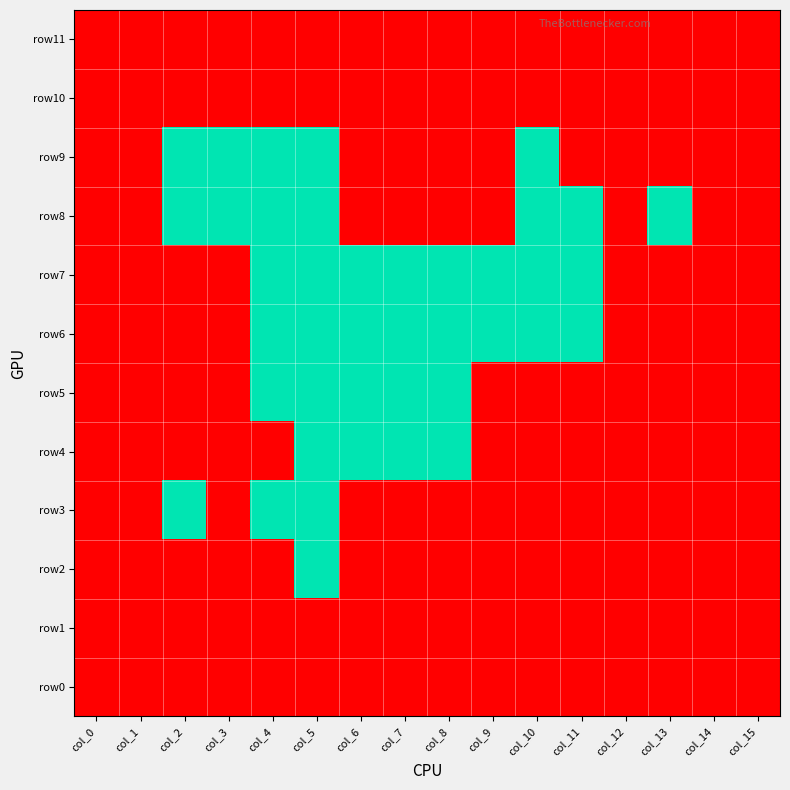

Reading left to right, what are all the values shown in this chart?

row11: col_0=-1	col_1=-1	col_2=-1	col_3=-1	col_4=-1	col_5=-1	col_6=-1	col_7=-1	col_8=-1	col_9=-1	col_10=-1	col_11=-1	col_12=-1	col_13=-1	col_14=-1	col_15=-1
row10: col_0=-1	col_1=-1	col_2=-1	col_3=-1	col_4=-1	col_5=-1	col_6=-1	col_7=-1	col_8=-1	col_9=-1	col_10=-1	col_11=-1	col_12=-1	col_13=-1	col_14=-1	col_15=-1
row9: col_0=-1	col_1=-1	col_2=6	col_3=6	col_4=6	col_5=6	col_6=-1	col_7=-1	col_8=-1	col_9=-1	col_10=6	col_11=-1	col_12=-1	col_13=-1	col_14=-1	col_15=-1
row8: col_0=-1	col_1=-1	col_2=6	col_3=6	col_4=6	col_5=6	col_6=-1	col_7=-1	col_8=-1	col_9=-1	col_10=6	col_11=6	col_12=-1	col_13=6	col_14=-1	col_15=-1
row7: col_0=-1	col_1=-1	col_2=-1	col_3=-1	col_4=6	col_5=6	col_6=6	col_7=6	col_8=6	col_9=6	col_10=6	col_11=6	col_12=-1	col_13=-1	col_14=-1	col_15=-1
row6: col_0=-1	col_1=-1	col_2=-1	col_3=-1	col_4=6	col_5=6	col_6=6	col_7=6	col_8=6	col_9=6	col_10=6	col_11=6	col_12=-1	col_13=-1	col_14=-1	col_15=-1
row5: col_0=-1	col_1=-1	col_2=-1	col_3=-1	col_4=6	col_5=6	col_6=6	col_7=6	col_8=6	col_9=-1	col_10=-1	col_11=-1	col_12=-1	col_13=-1	col_14=-1	col_15=-1
row4: col_0=-1	col_1=-1	col_2=-1	col_3=-1	col_4=-1	col_5=6	col_6=6	col_7=6	col_8=6	col_9=-1	col_10=-1	col_11=-1	col_12=-1	col_13=-1	col_14=-1	col_15=-1
row3: col_0=-1	col_1=-1	col_2=6	col_3=-1	col_4=6	col_5=6	col_6=-1	col_7=-1	col_8=-1	col_9=-1	col_10=-1	col_11=-1	col_12=-1	col_13=-1	col_14=-1	col_15=-1
row2: col_0=-1	col_1=-1	col_2=-1	col_3=-1	col_4=-1	col_5=6	col_6=-1	col_7=-1	col_8=-1	col_9=-1	col_10=-1	col_11=-1	col_12=-1	col_13=-1	col_14=-1	col_15=-1
row1: col_0=-1	col_1=-1	col_2=-1	col_3=-1	col_4=-1	col_5=-1	col_6=-1	col_7=-1	col_8=-1	col_9=-1	col_10=-1	col_11=-1	col_12=-1	col_13=-1	col_14=-1	col_15=-1
row0: col_0=-1	col_1=-1	col_2=-1	col_3=-1	col_4=-1	col_5=-1	col_6=-1	col_7=-1	col_8=-1	col_9=-1	col_10=-1	col_11=-1	col_12=-1	col_13=-1	col_14=-1	col_15=-1